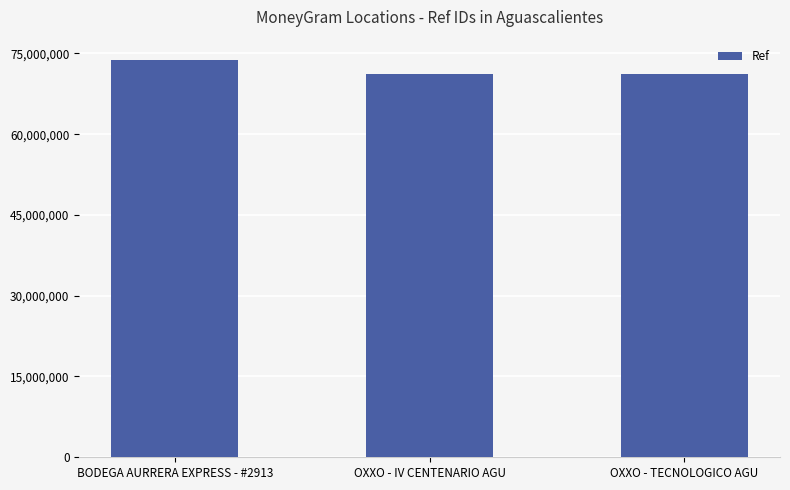

What is the sum of the values at OXXO - IV CENTENARIO AGU and BODEGA AURRERA EXPRESS - #2913?

145089922